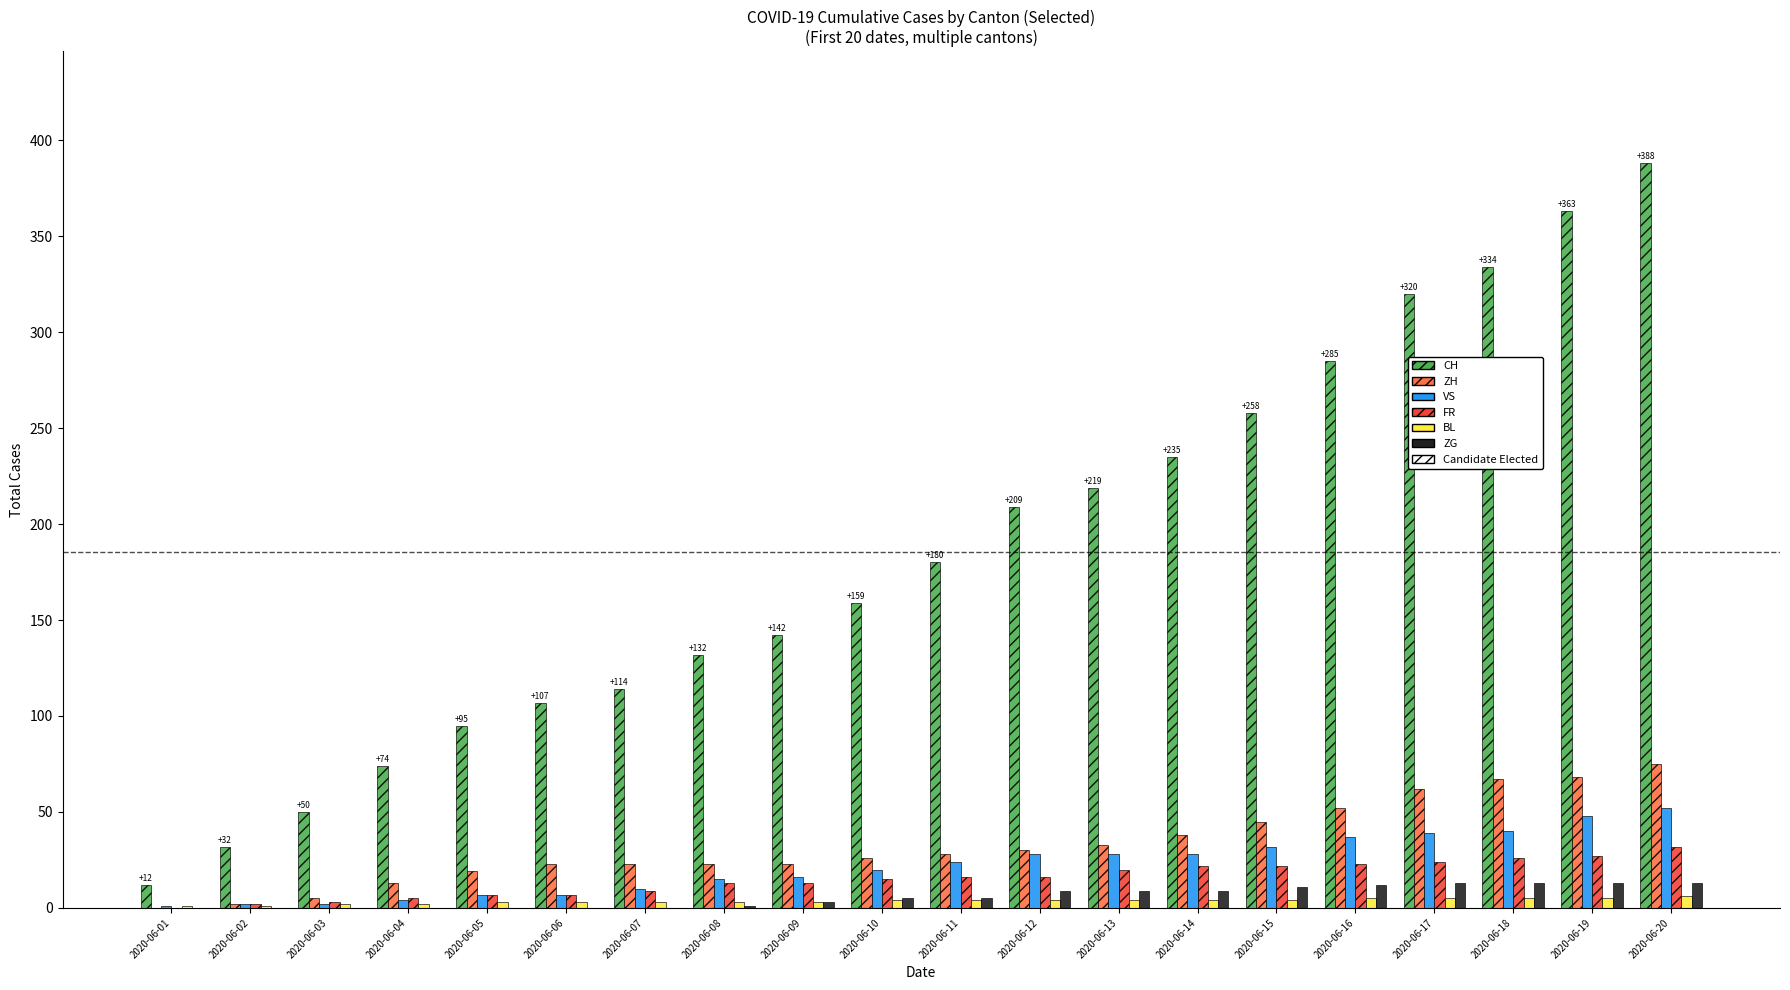

True or false: VS has a value of 37 at 2020-06-16.

True